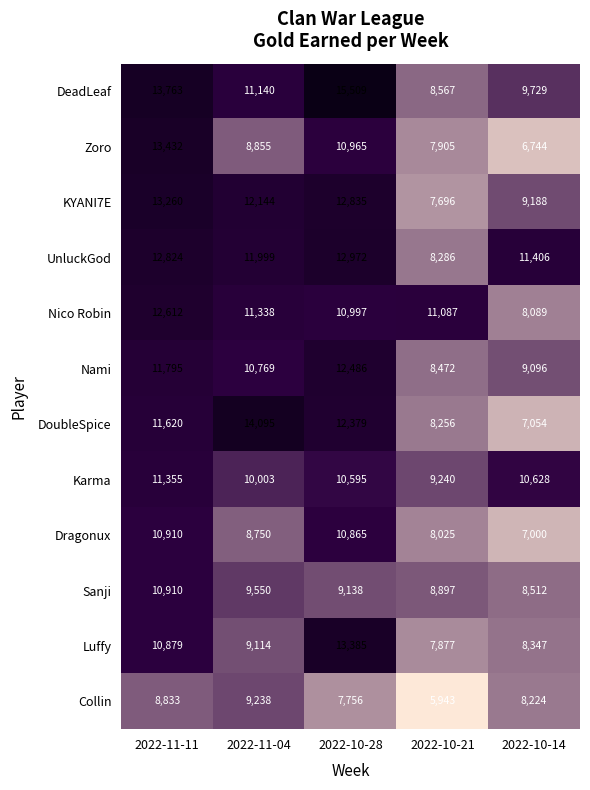

What is the total value across all series at 2022-10-21?

100251